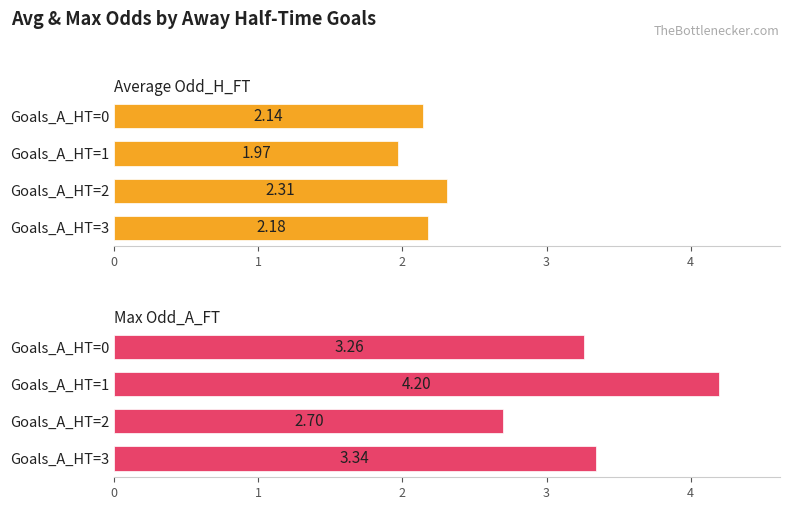

Which series has the largest range (max minus min)?

Max Odd_A_FT